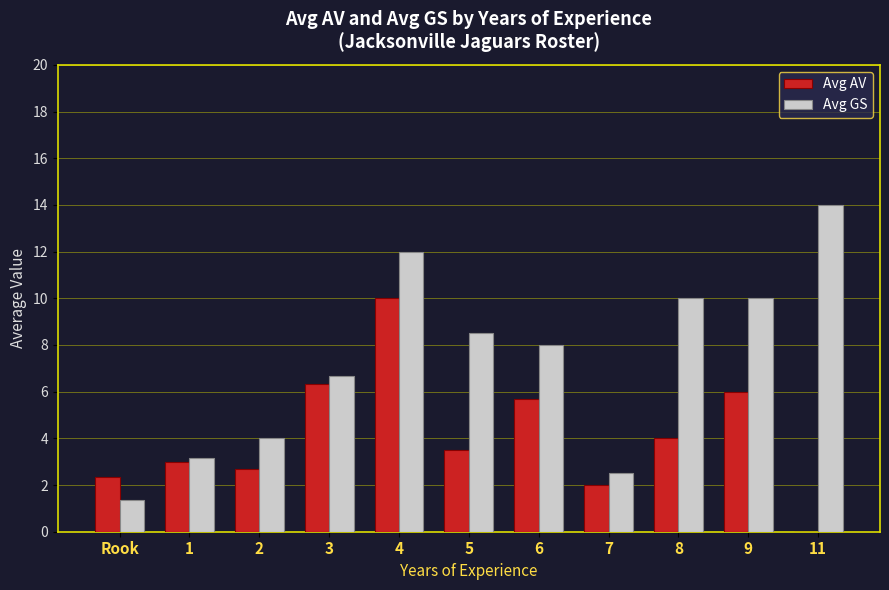

Between 4 and 9, which series saw the biggest shift?

Avg AV